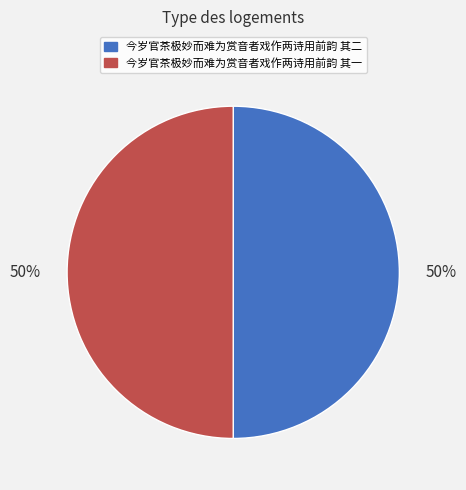

What percentage is the 今岁官茶极妙而难为赏音者戏作两诗用前韵 其二 slice, to the nearest percent?

50%